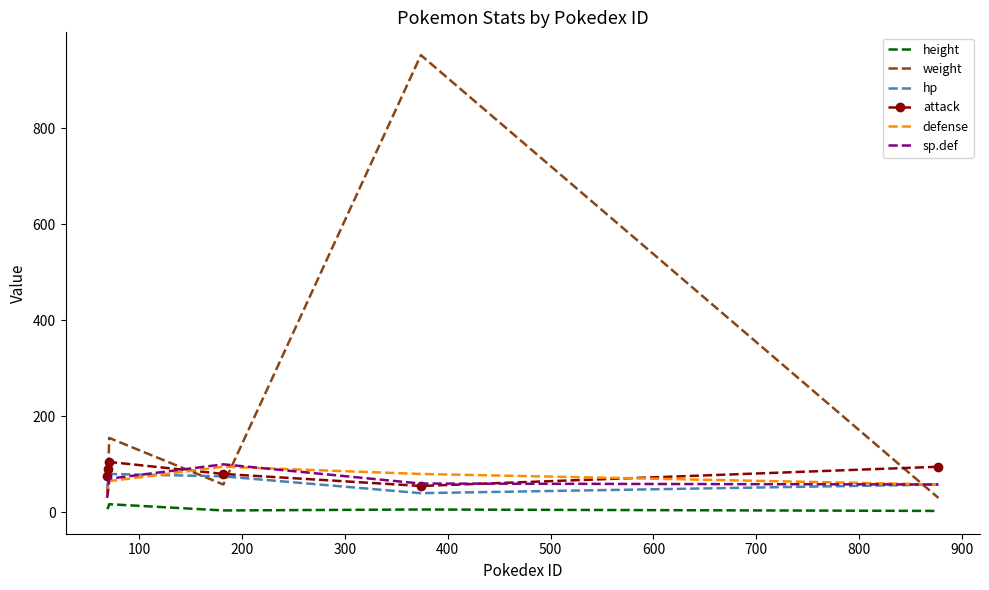

Which series has the largest range (max minus min)?

weight